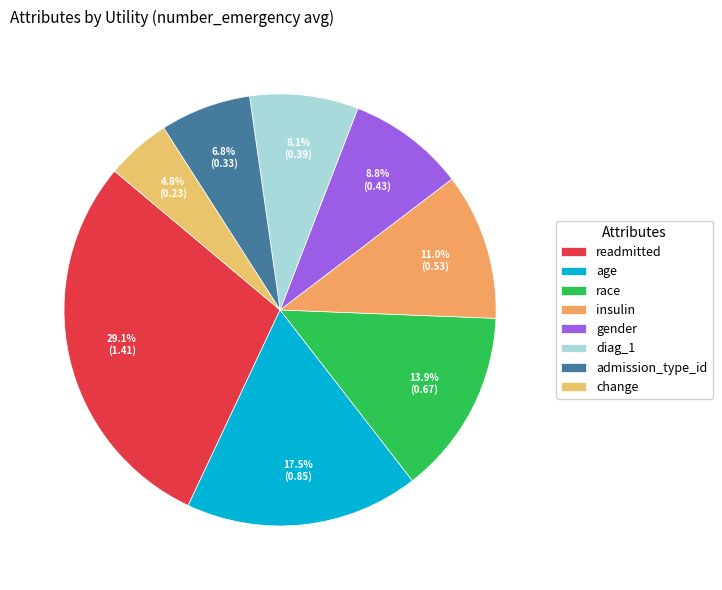

Count the number of slices in the pie.

8